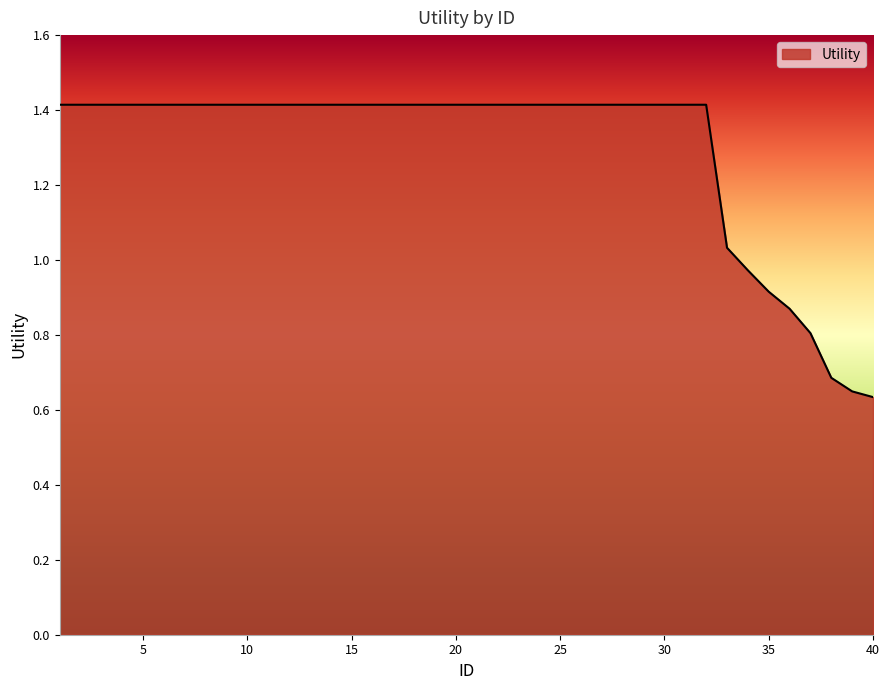

What is the difference between the maximum and minimum values?

0.8